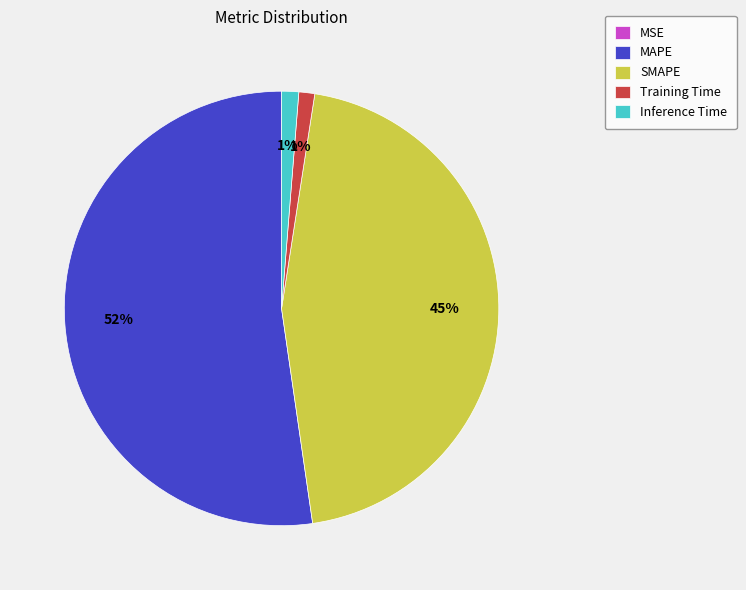

True or false: MAPE accounts for 52% of the total.

True